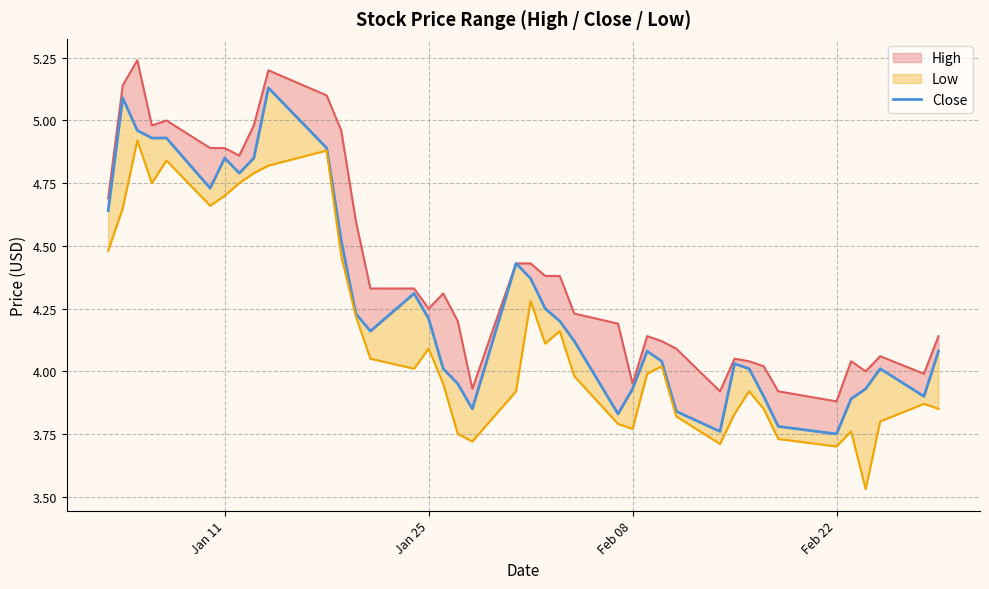

What is the value of the 20th point from the left?

4.4